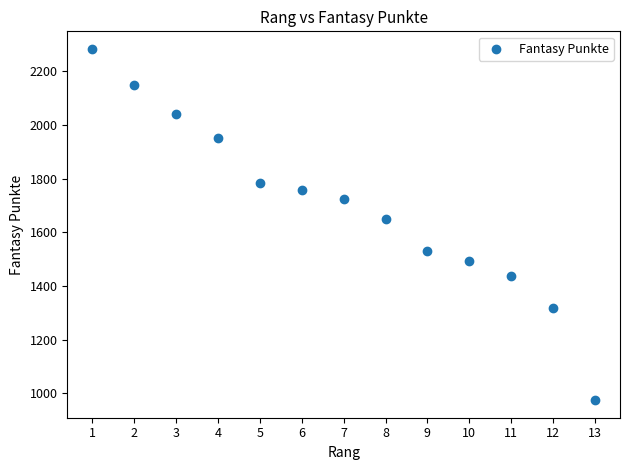

What Y value in the scatter plot is closest to 1629?

1649